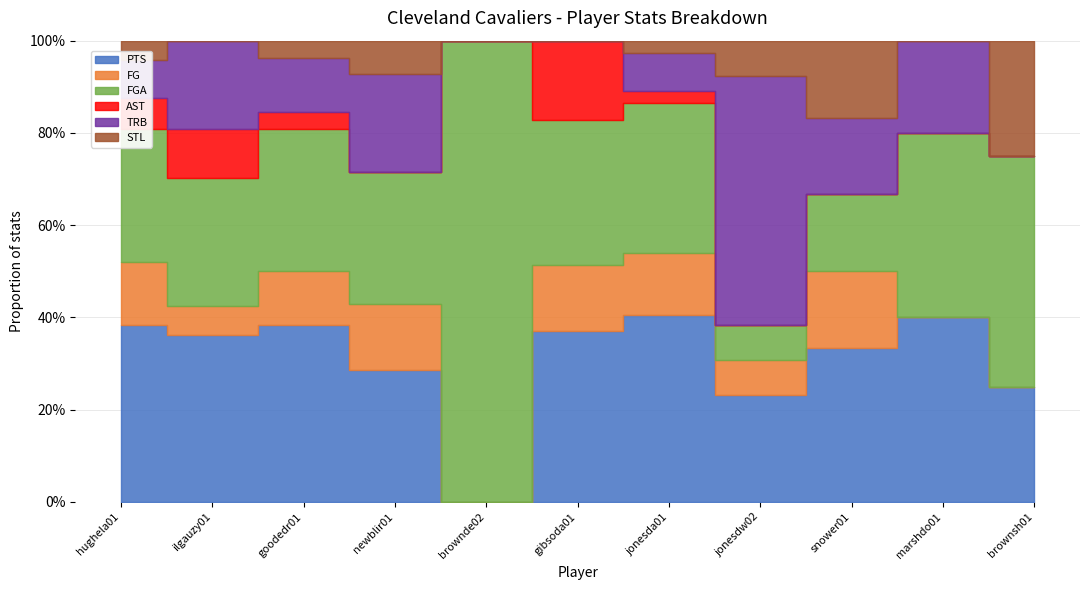

True or false: TRB has a value of 6 at gibsoda01.

False